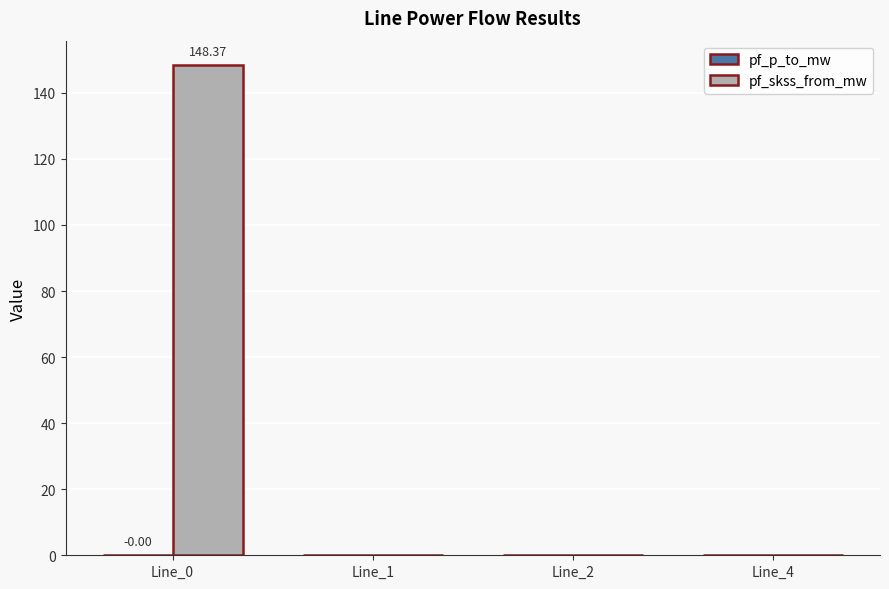

Count the number of categories in the chart.

4